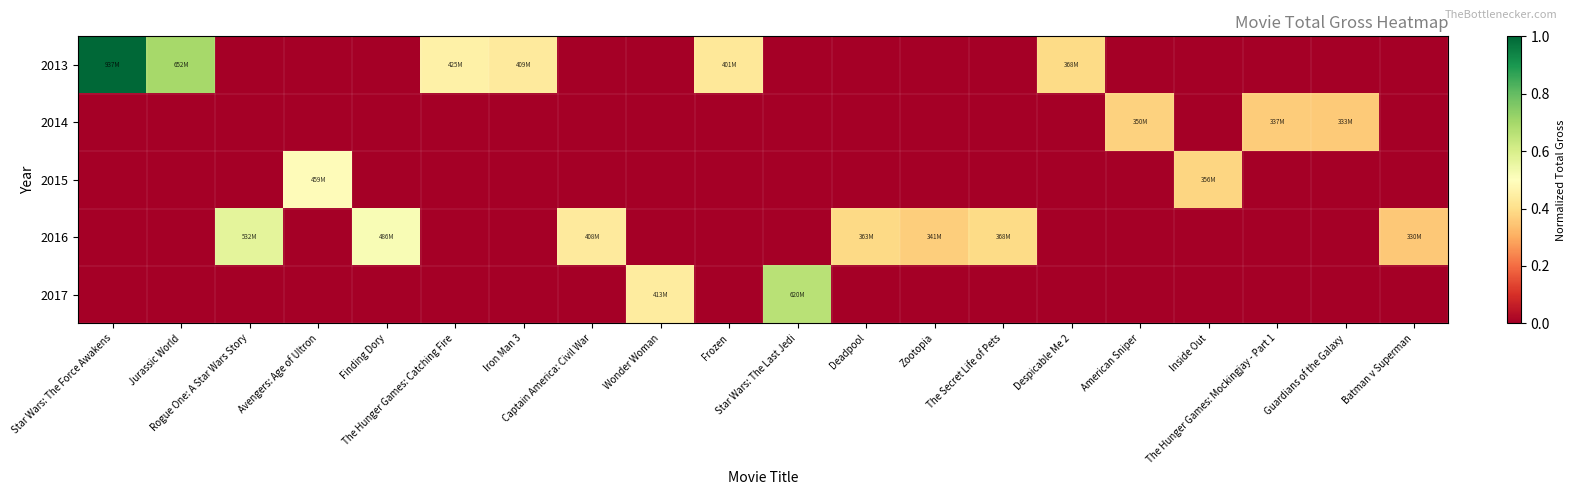

At which category does the chart reach its peak across all series?

Star Wars: The Force Awakens